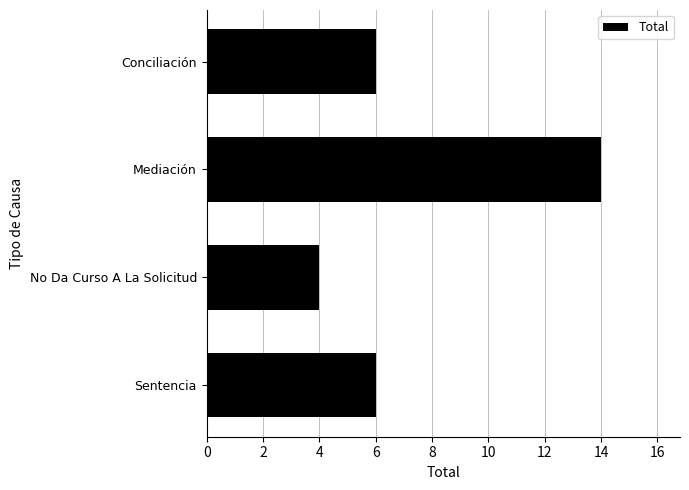

What position from the bottom is Conciliación?

4